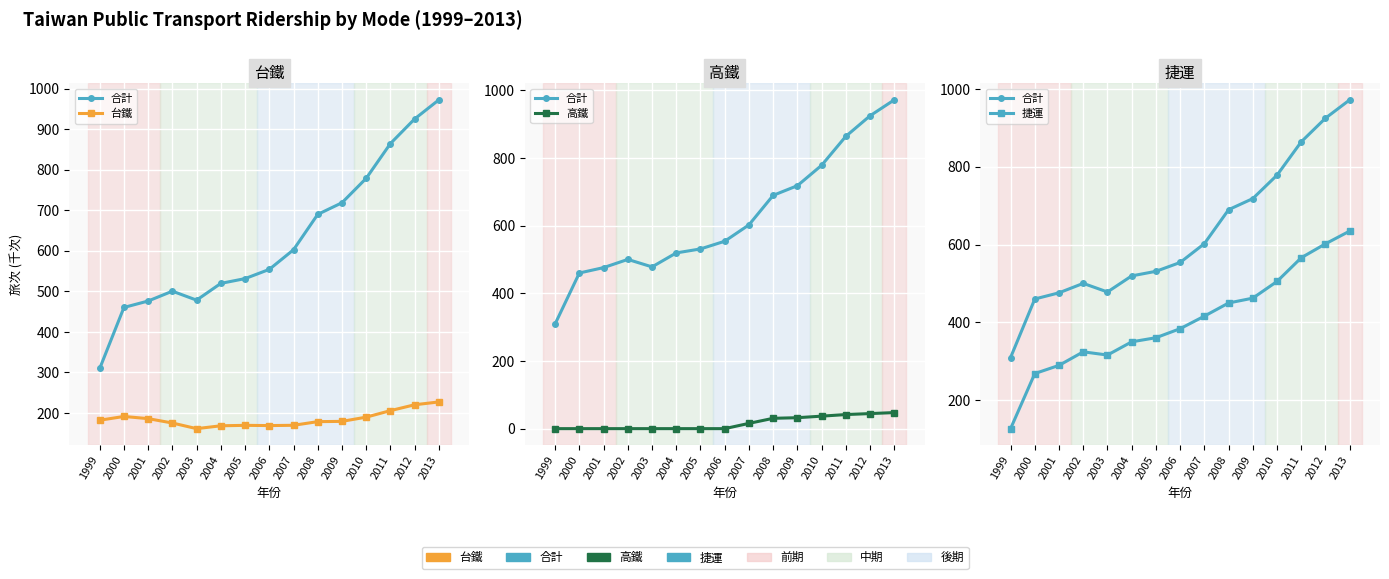

How many positive values does the 高鐵 series have?

7